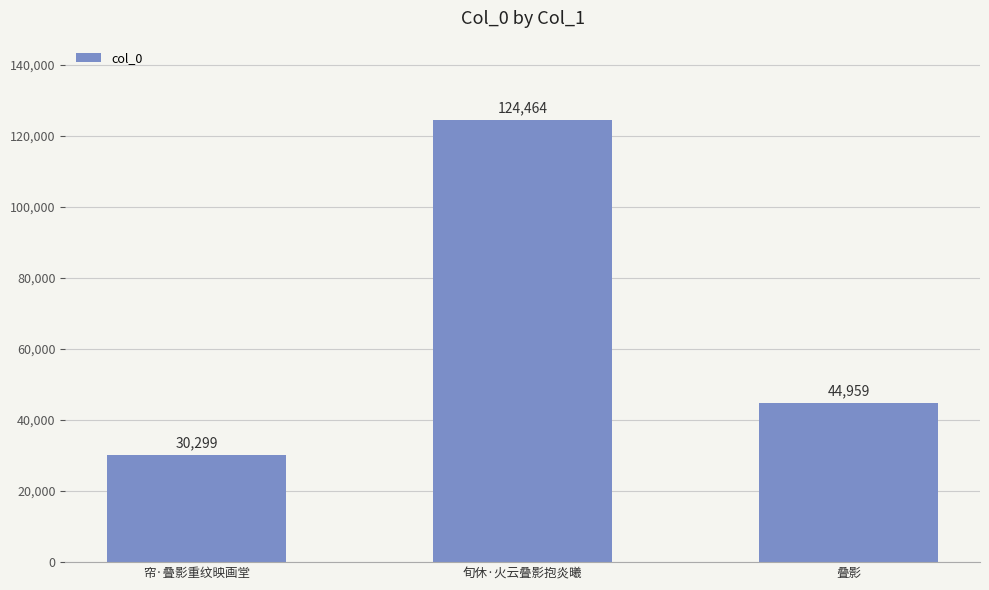

What is the label of the 3rd bar from the left?

叠影